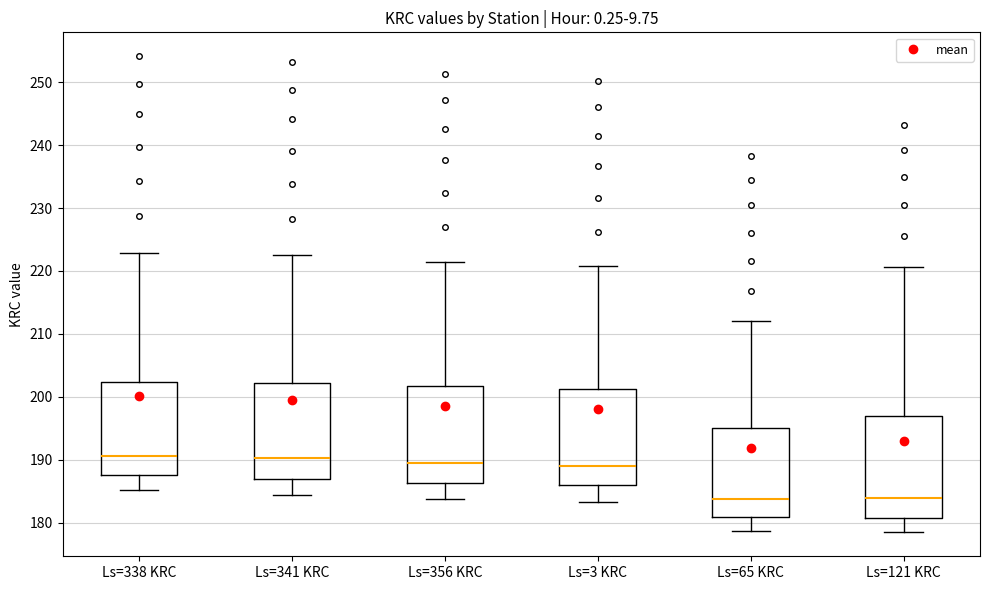

Reading left to right, read every box against the y-axis: the position of its median line, the range the box covers, and the ends of its whiskers. The values are not printed on the chart, so give them approximately, as read against the axis.

Ls=338 KRC: median 191, box 187 to 202, whiskers 185 to 223
Ls=341 KRC: median 190, box 187 to 202, whiskers 184 to 223
Ls=356 KRC: median 189, box 186 to 202, whiskers 184 to 221
Ls=3 KRC: median 189, box 186 to 201, whiskers 183 to 221
Ls=65 KRC: median 184, box 181 to 195, whiskers 179 to 212
Ls=121 KRC: median 184, box 181 to 197, whiskers 178 to 221